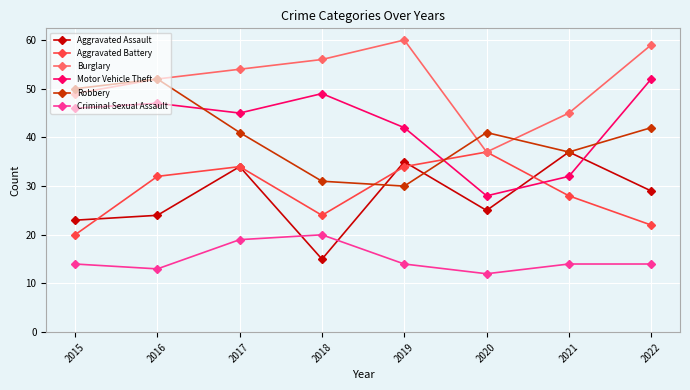

What is the sum of all Motor Vehicle Theft values?

341